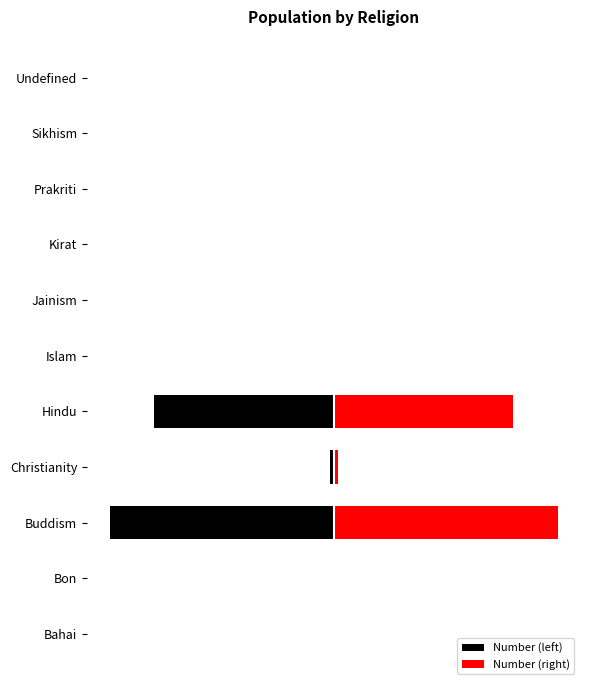

What is the difference between the maximum and minimum values in the Number (right) series?

7068